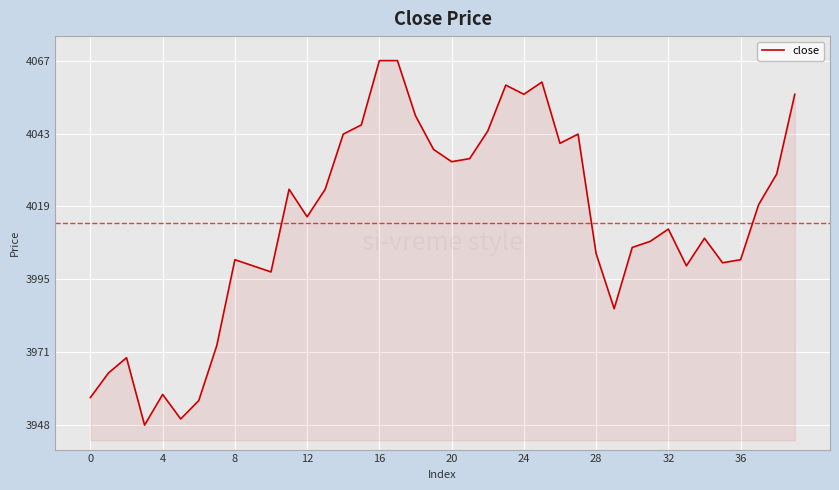

How many points are lower than both their immediate neighbors (excluding endpoints)?

10